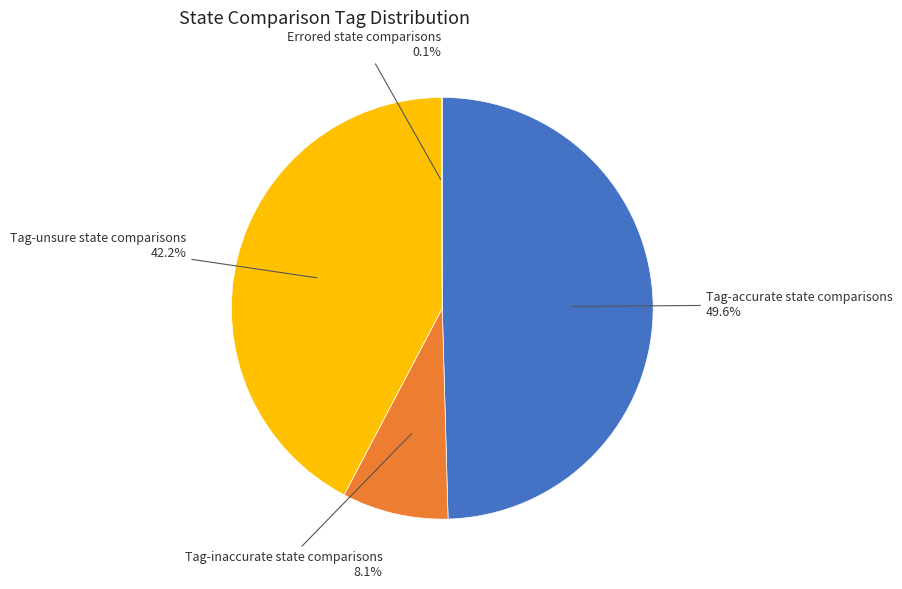

Combined, do Tag-inaccurate state comparisons and Tag-unsure state comparisons account for over 50%?

Yes